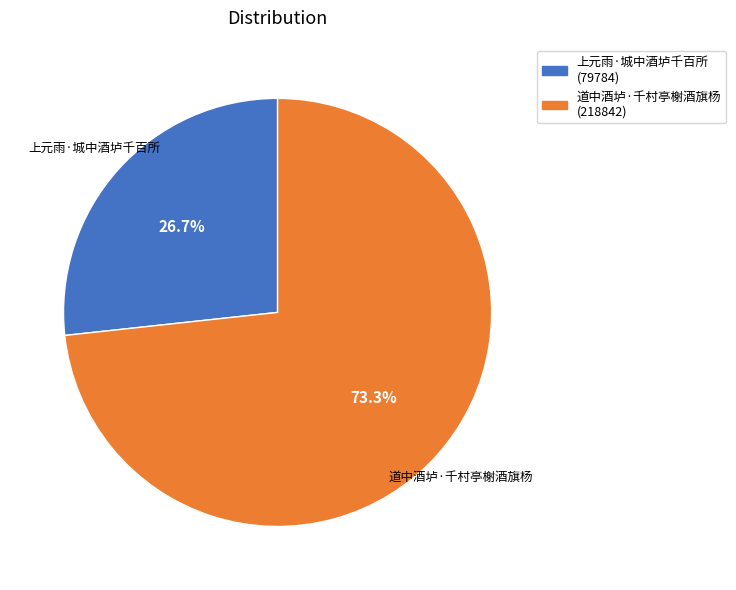

Rank the categories by value from lowest to highest.

上元雨·城中酒垆千百所, 道中酒垆·千村亭榭酒旗杨